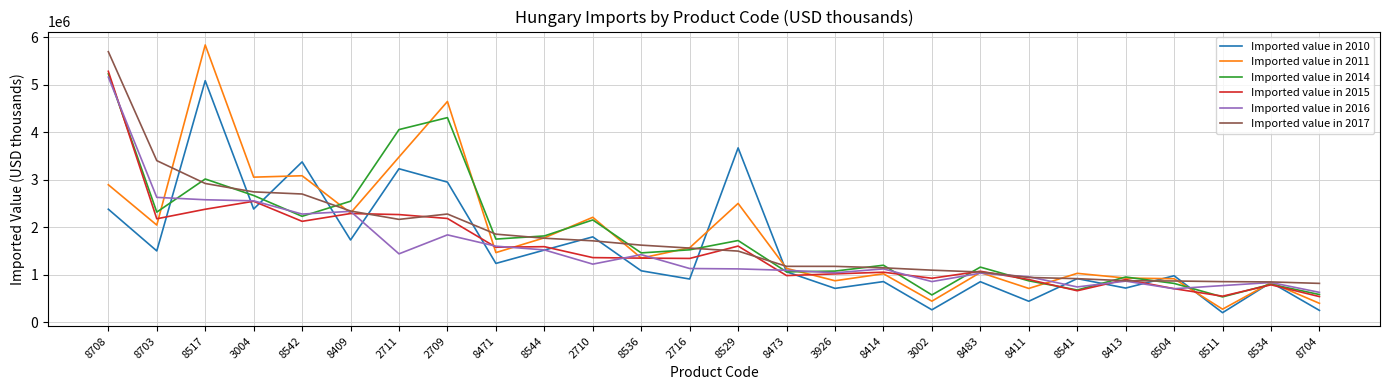

The value of Imported value in 2016 at 3926 is 1037672. True or false?

True